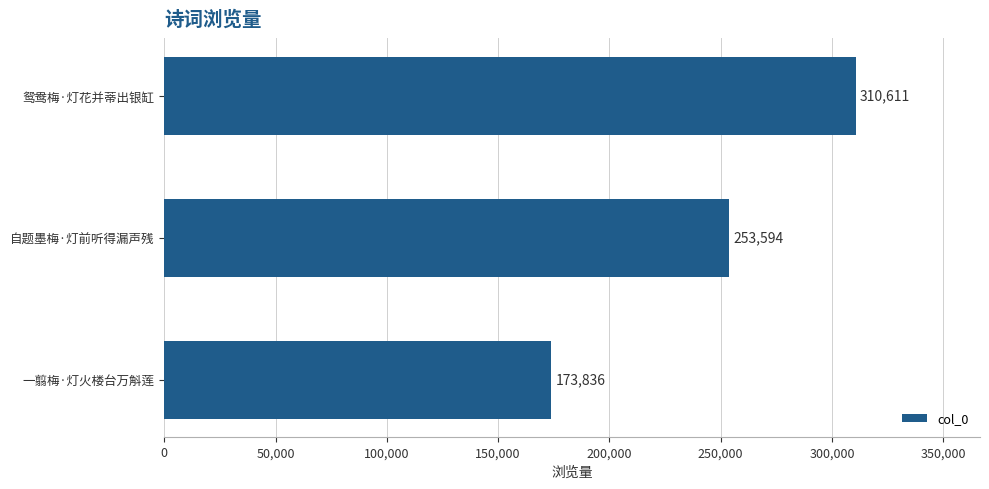

What is the sum of all values?

738041